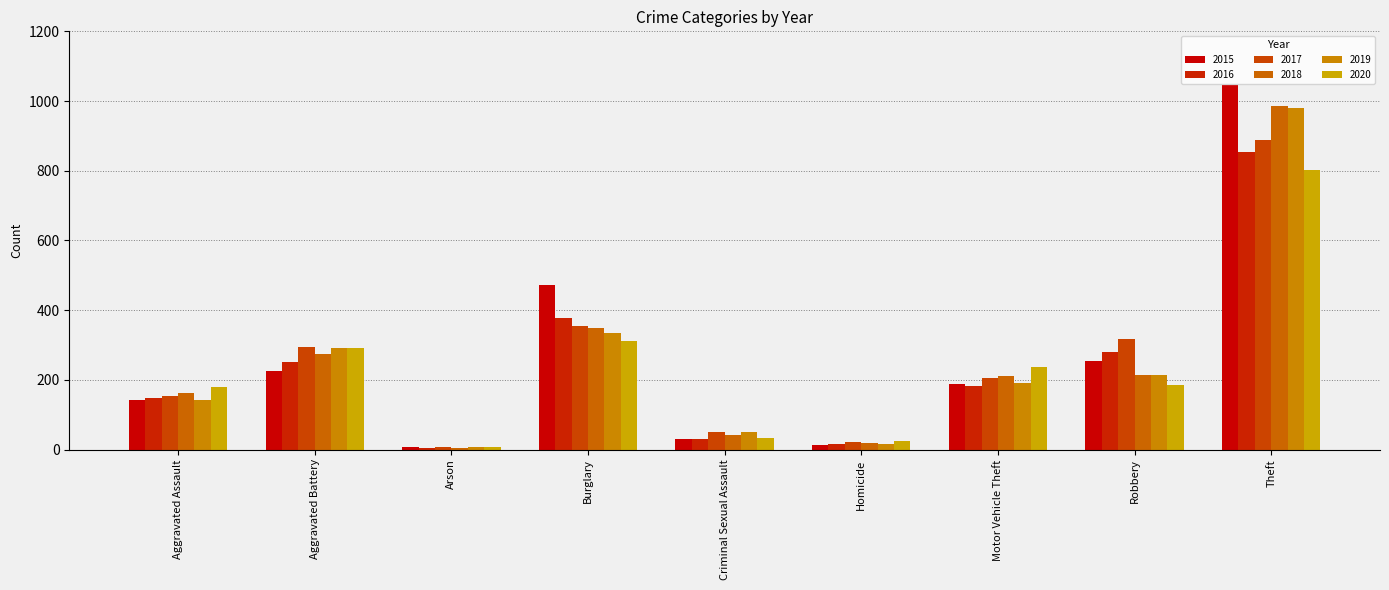

Count the number of categories in the chart.

9